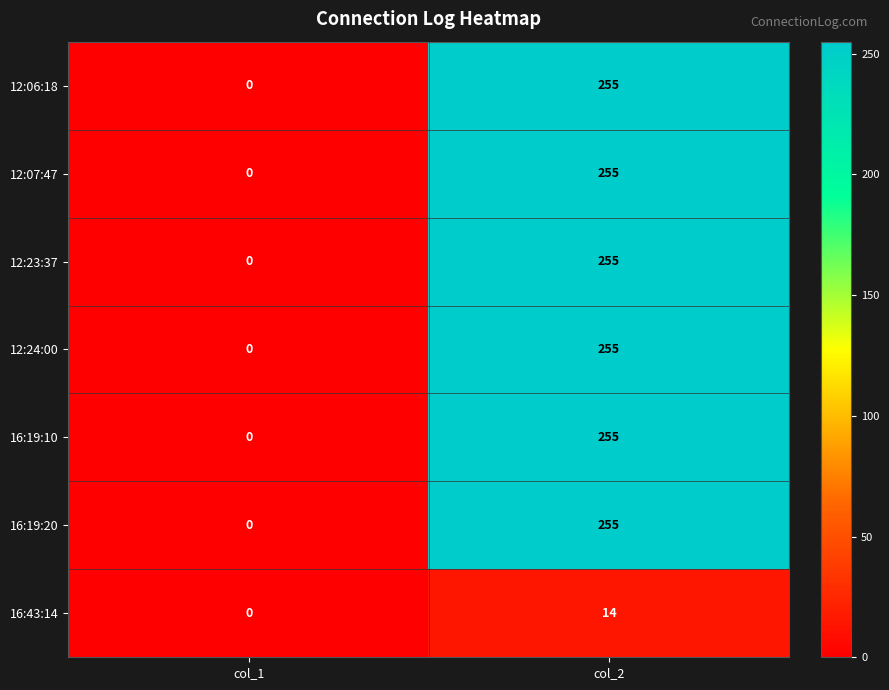

How many data points in 16:19:10 are less than 255?

1